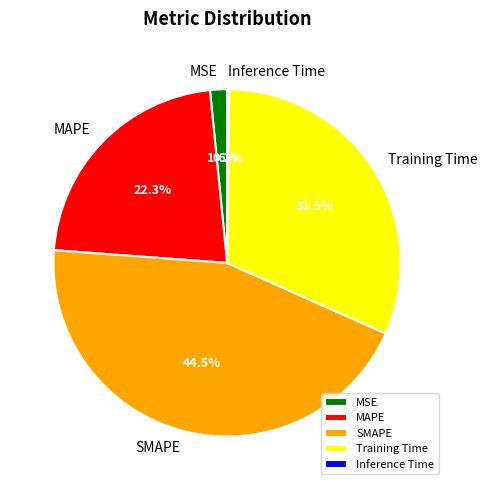

What is the total percentage of Training Time and MAPE?

53.7%